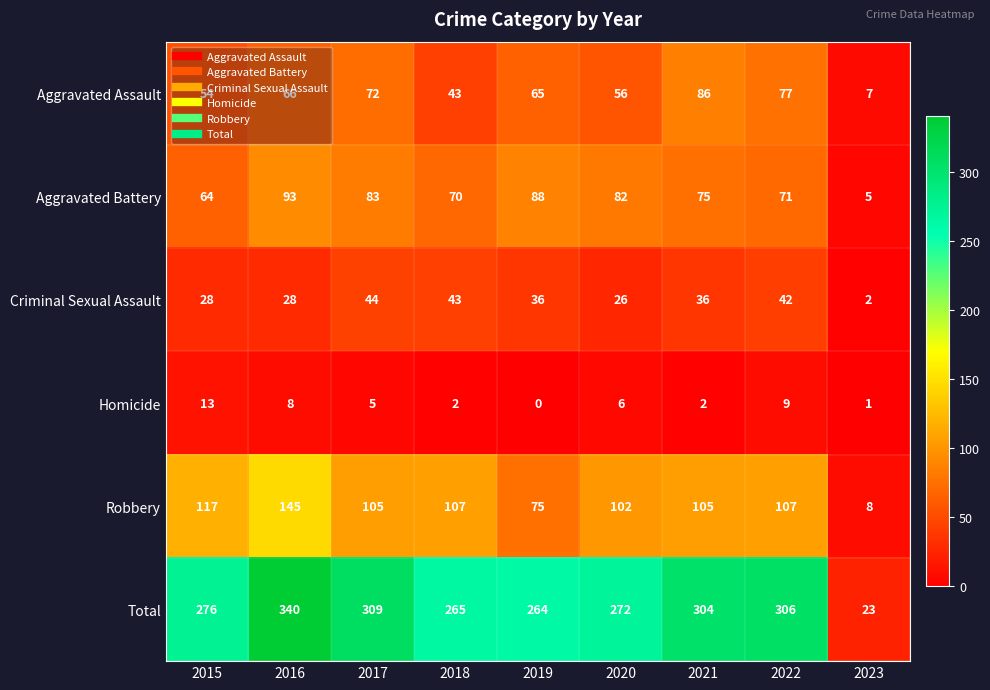

Rank the series by their maximum value, from lowest to highest.

Homicide, Criminal Sexual Assault, Aggravated Assault, Aggravated Battery, Robbery, Total